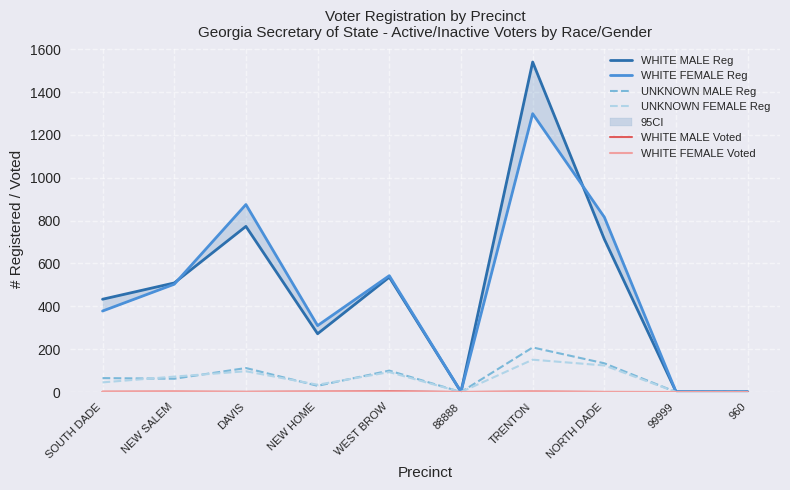

Where does the WHITE MALE Reg series first go above 509?

DAVIS